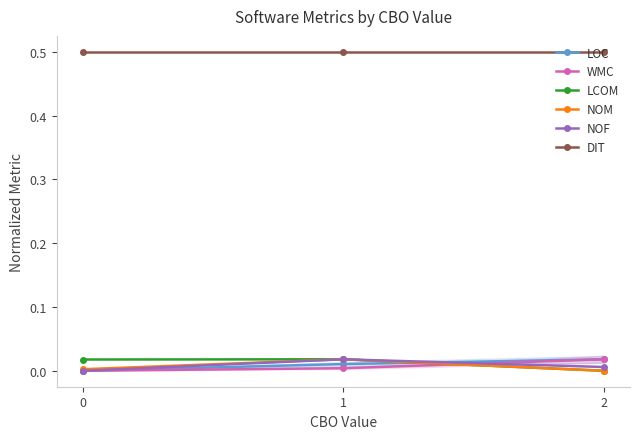

Count the number of categories in the chart.

3